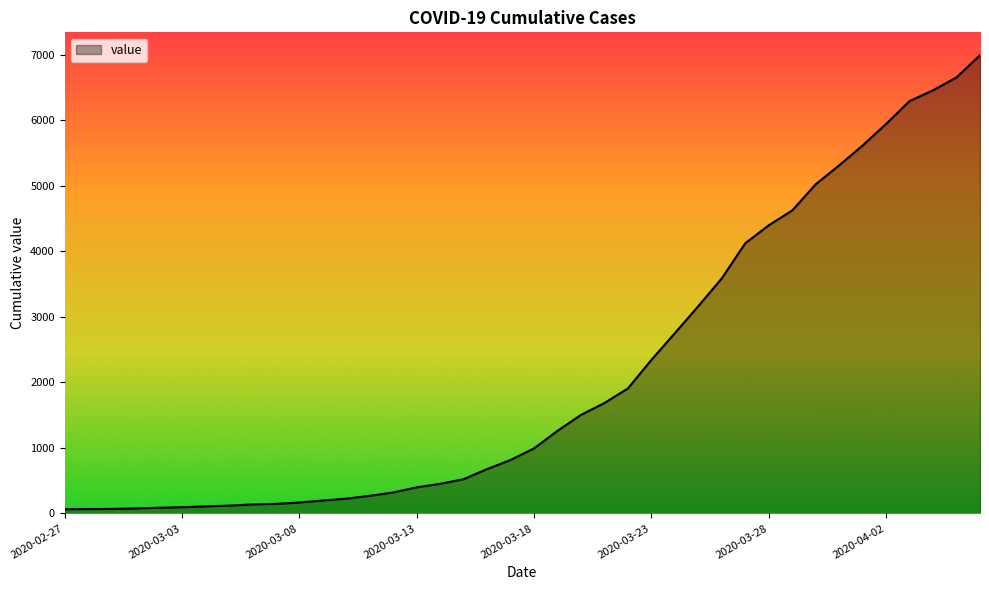

What is the greatest value displayed?

6995